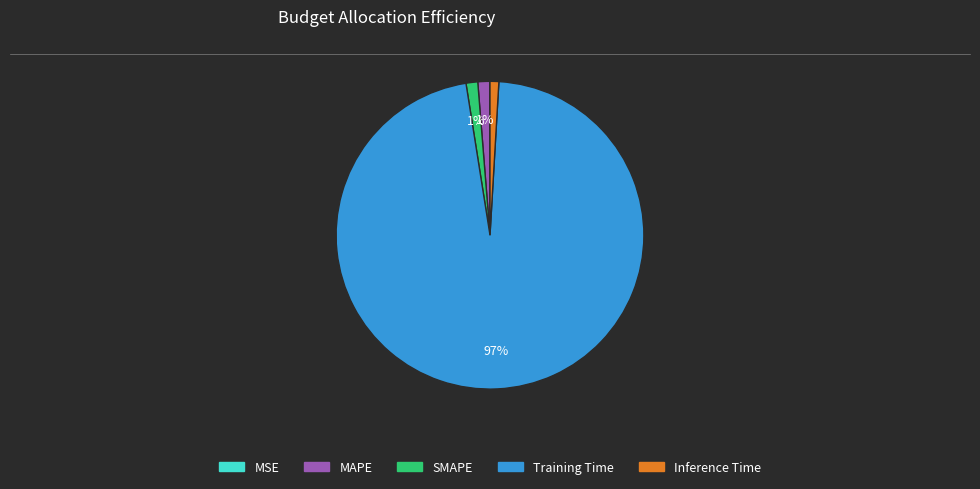

What is the largest slice in the pie chart?

Training Time